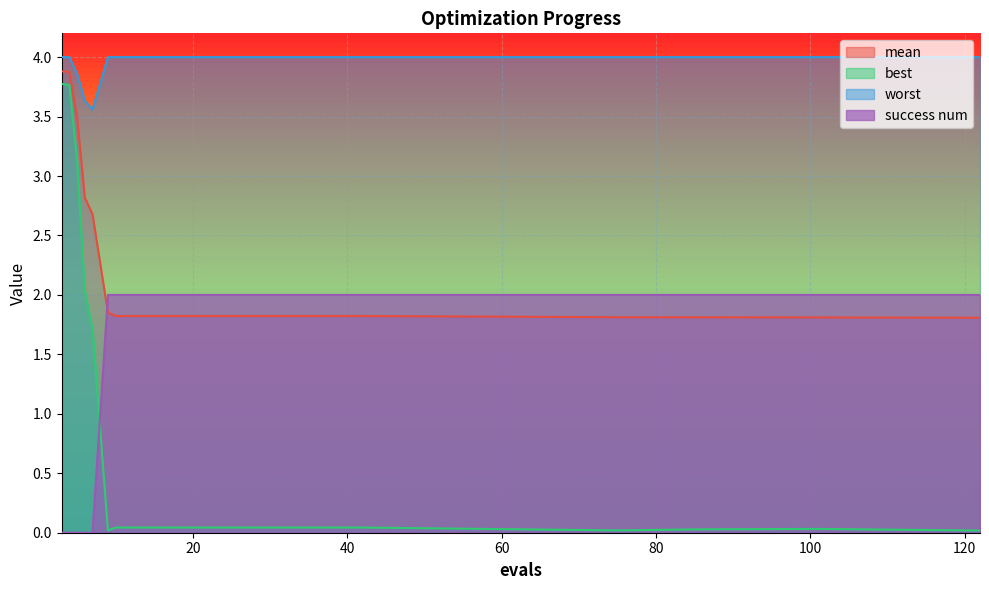

After their last crossing, which series has the higher values: success num or best?

success num